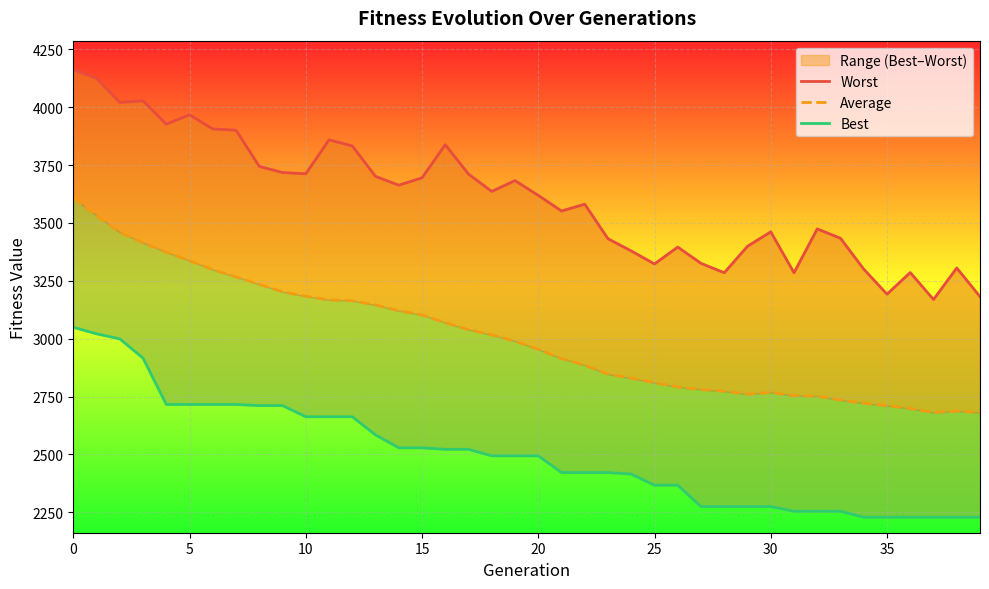

How many series are shown in this chart?

3